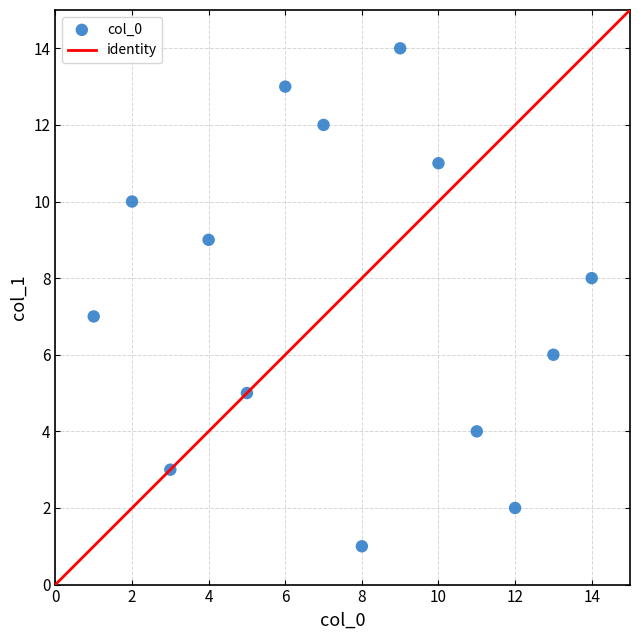

What is the range of Y values (max minus min)?

13